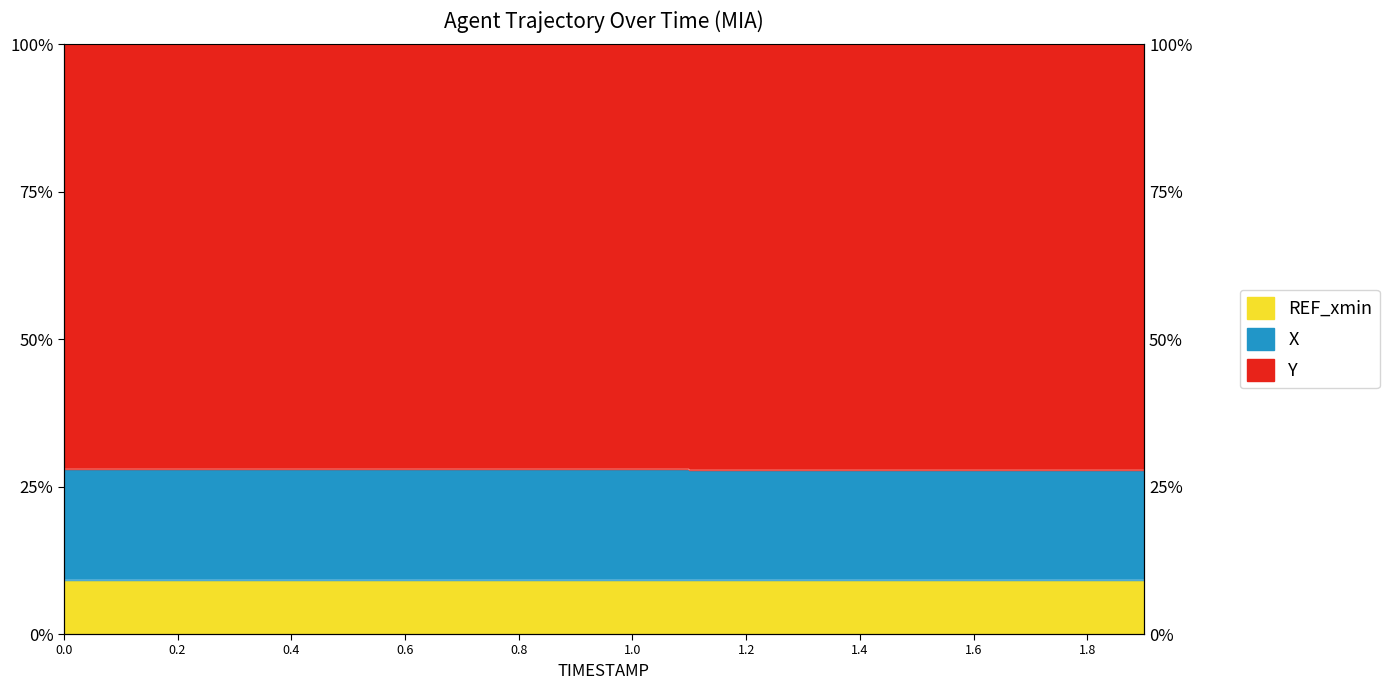

True or false: Y has more than 1 points higher than both neighbors.

False